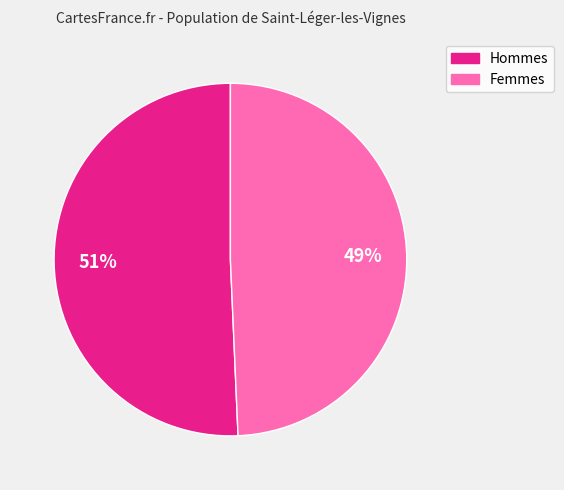

Between Hommes and Femmes, which is larger?

Hommes